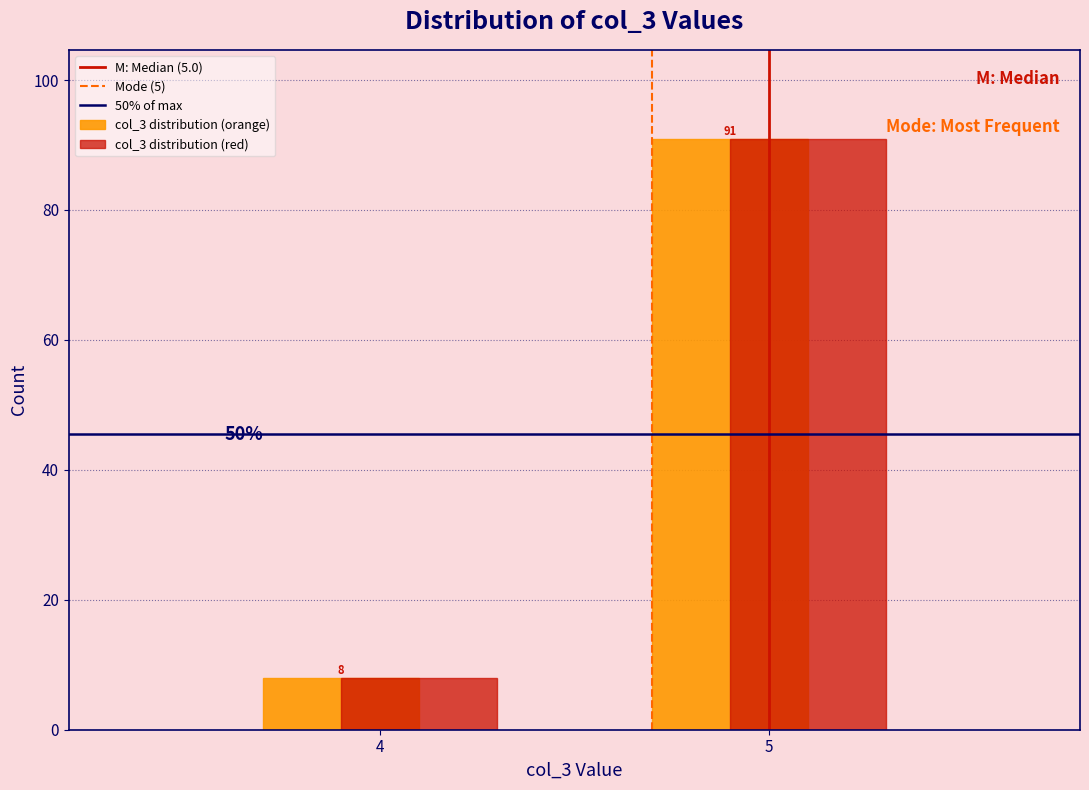

Reading left to right, what are all the values shown in this chart?

col_3 distribution (orange): 8	91
col_3 distribution (red): 8	91